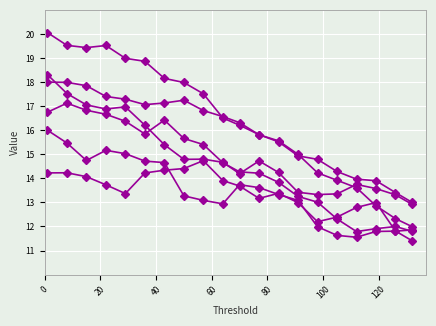

How many lines are shown in the chart?

6